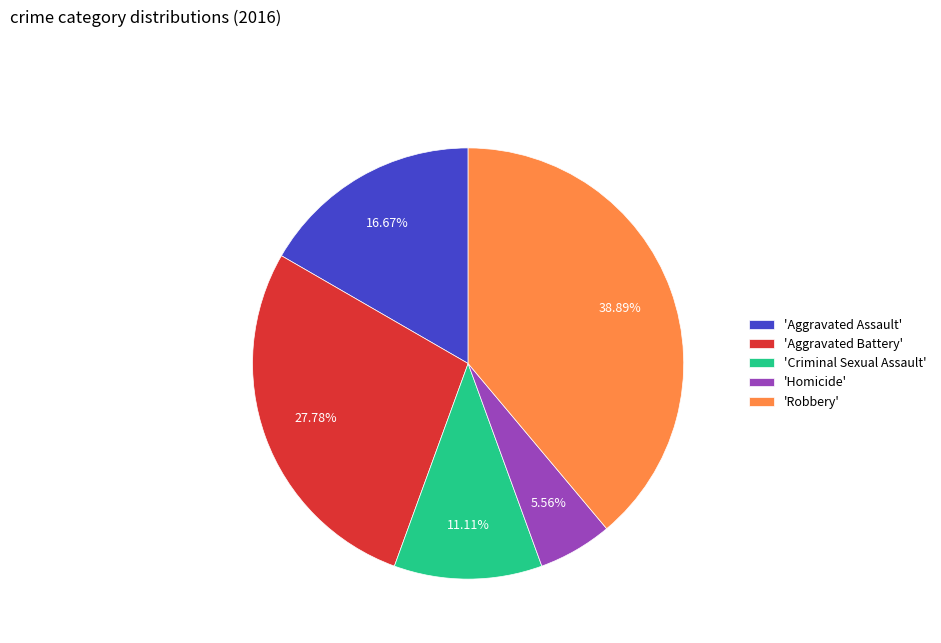

How many slices are in this pie chart?

5